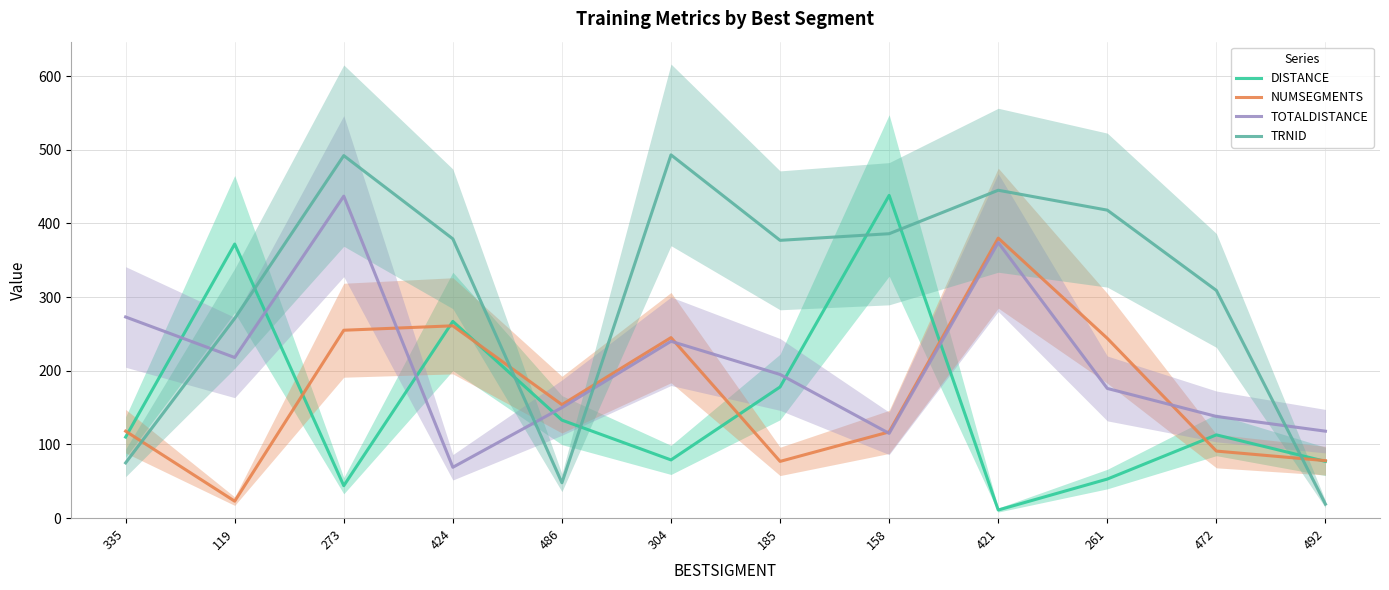

What is the label of the 10th point from the right?

273